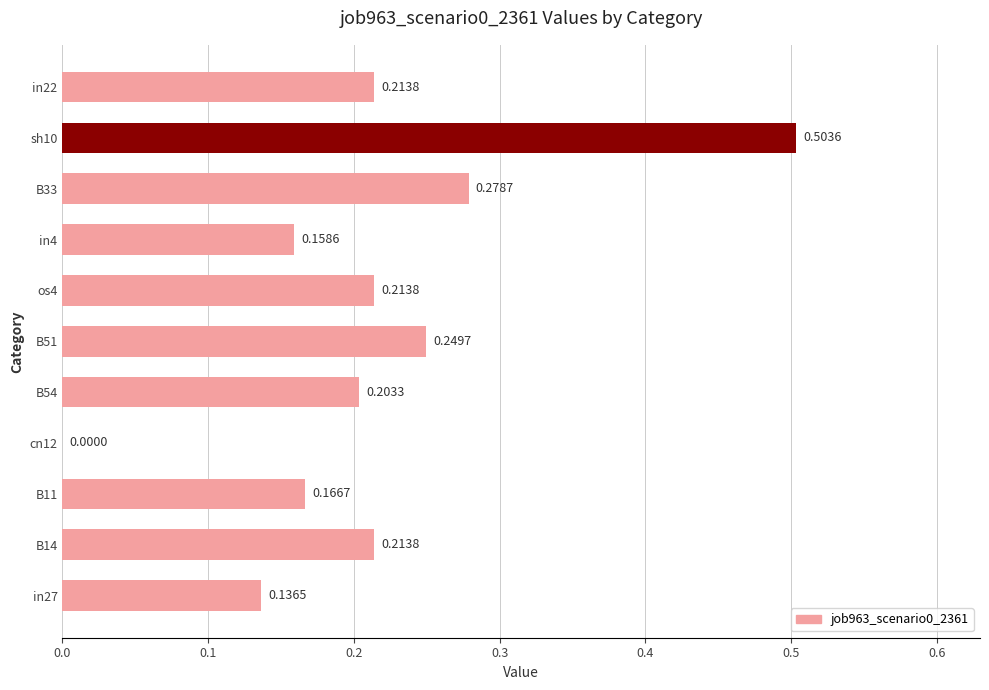

What is the sum of the values at sh10 and B33?

0.8